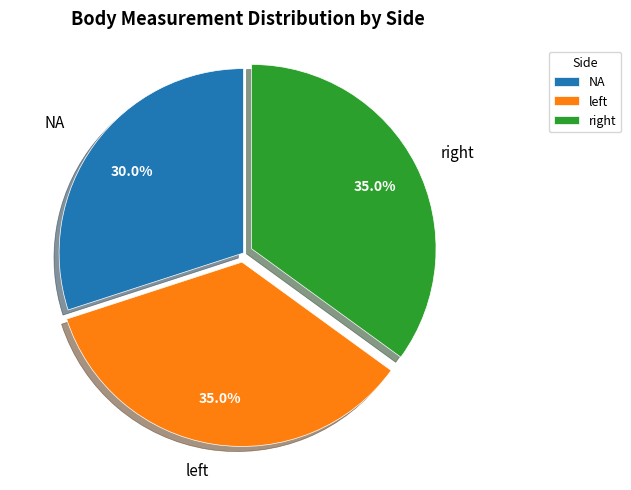

Is NA the majority of the pie?

No